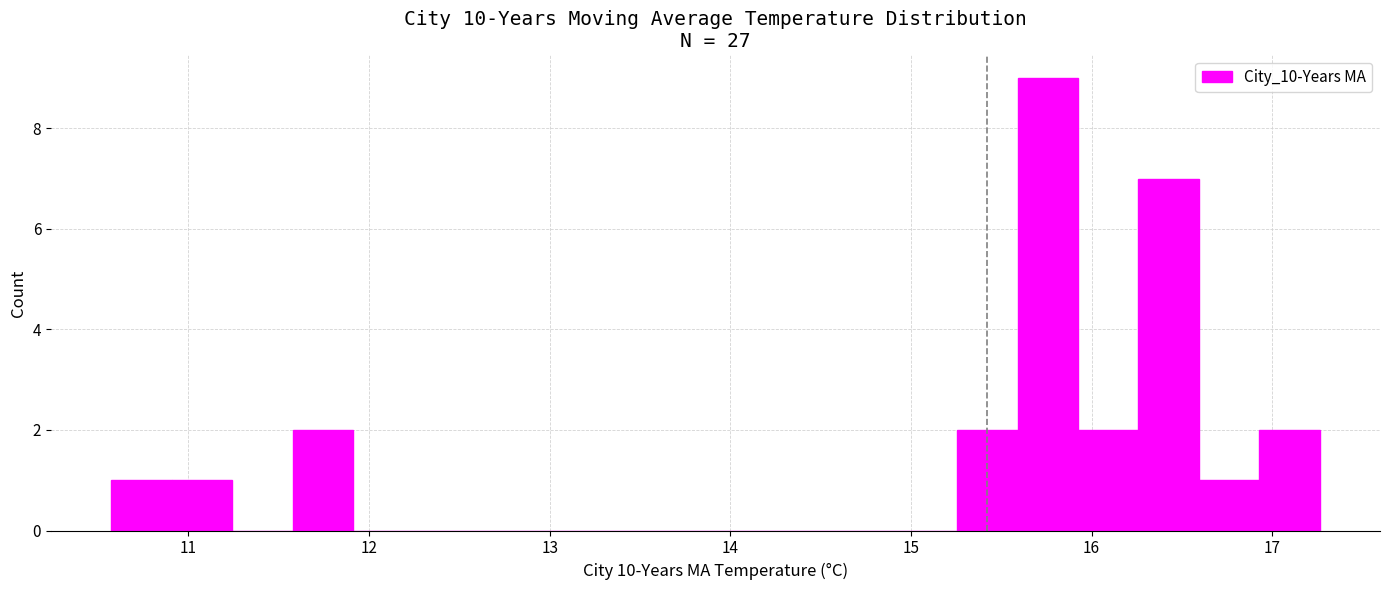

Read against the x-axis, roughly where is the centre of the tallest bar?

15.8